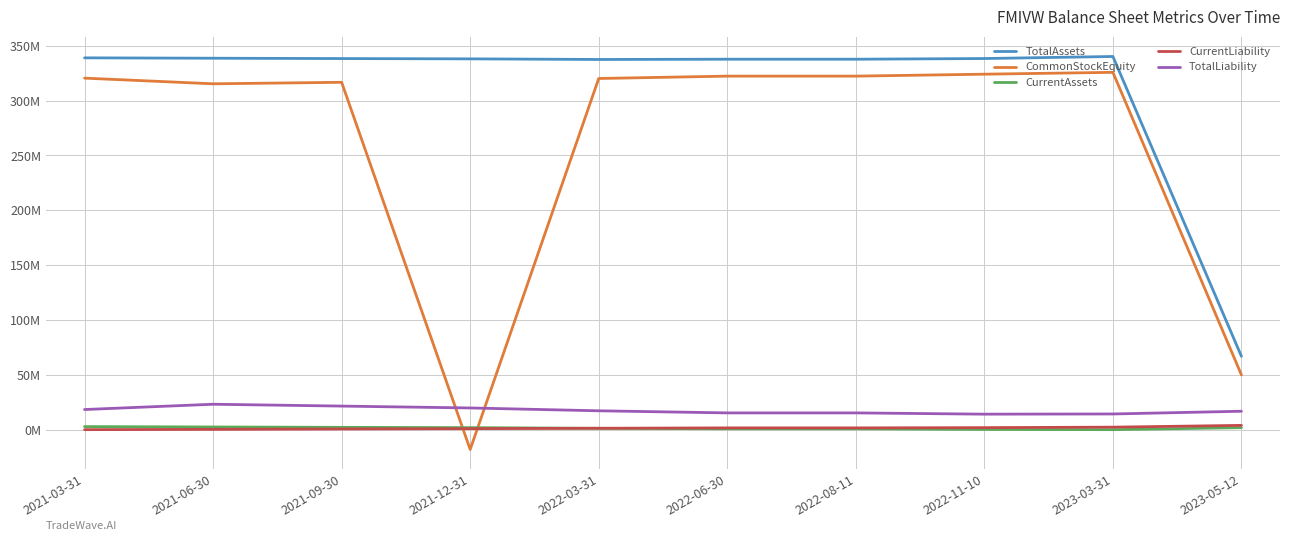

Which label corresponds to the largest value in the chart?

2023-03-31